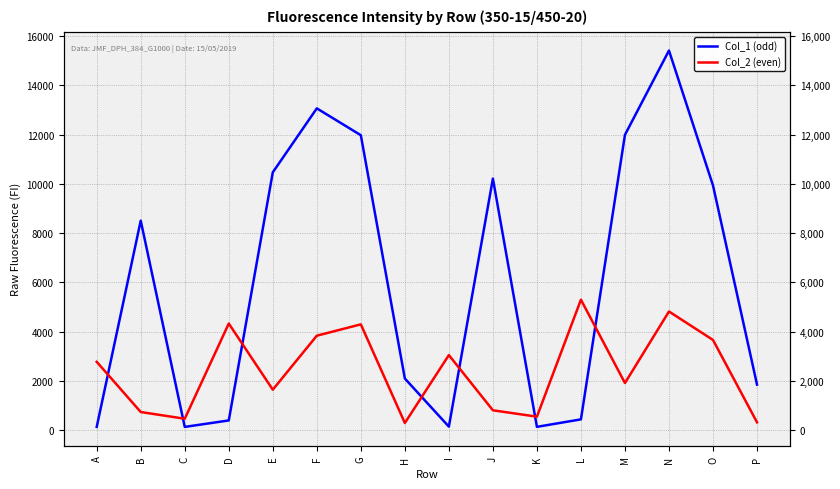

Rank the series by their maximum value, from highest to lowest.

Col_1 (odd), Col_2 (even)